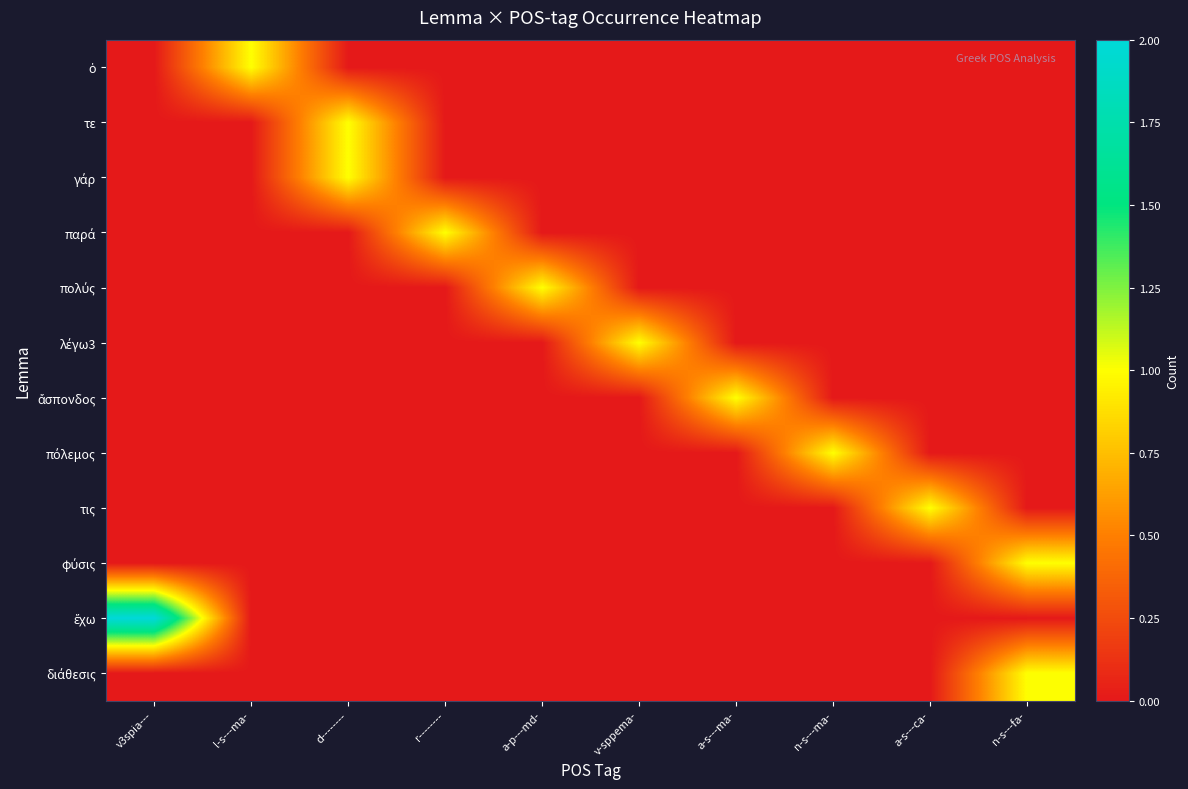

Which series has the widest spread of values?

ἔχω